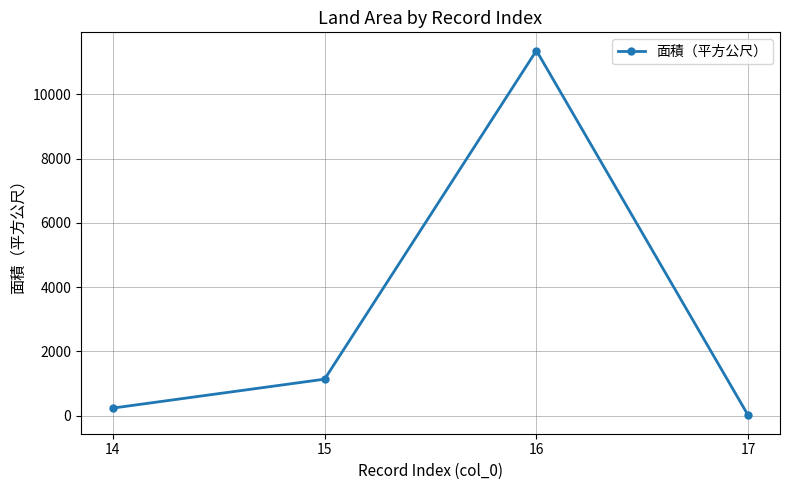

How many interior local peaks (higher than both neighbors) does the data have?

1